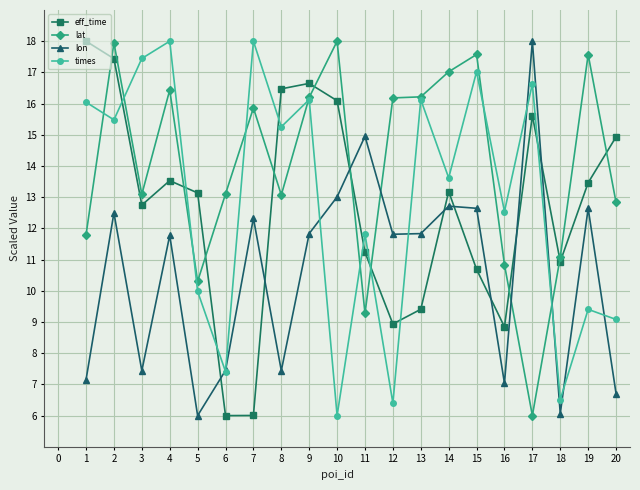

What is the value of the times point at the 16th from the left?

12.5